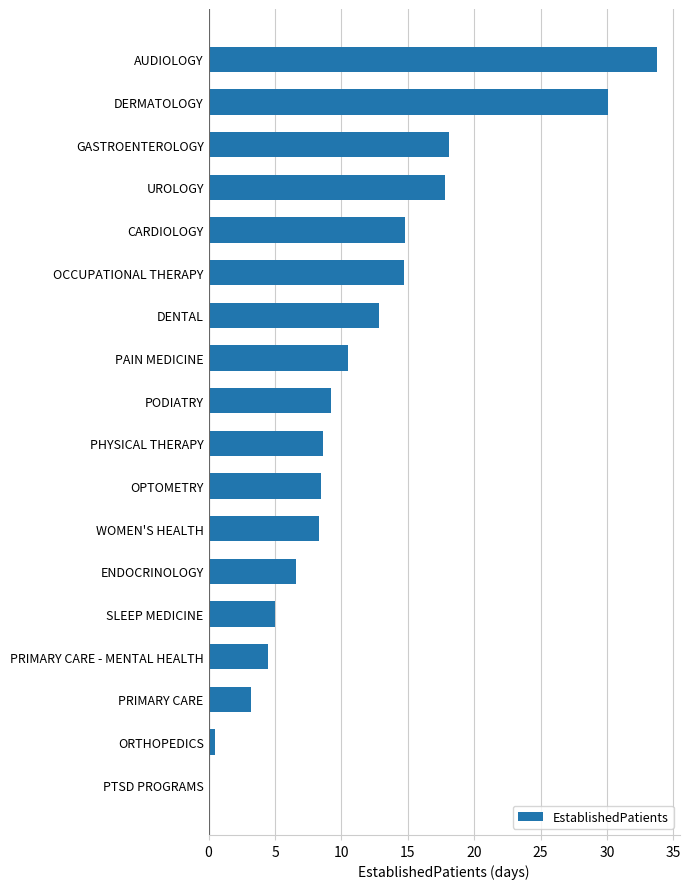

What is the ratio of the value at OCCUPATIONAL THERAPY to the value at DENTAL?

1.1